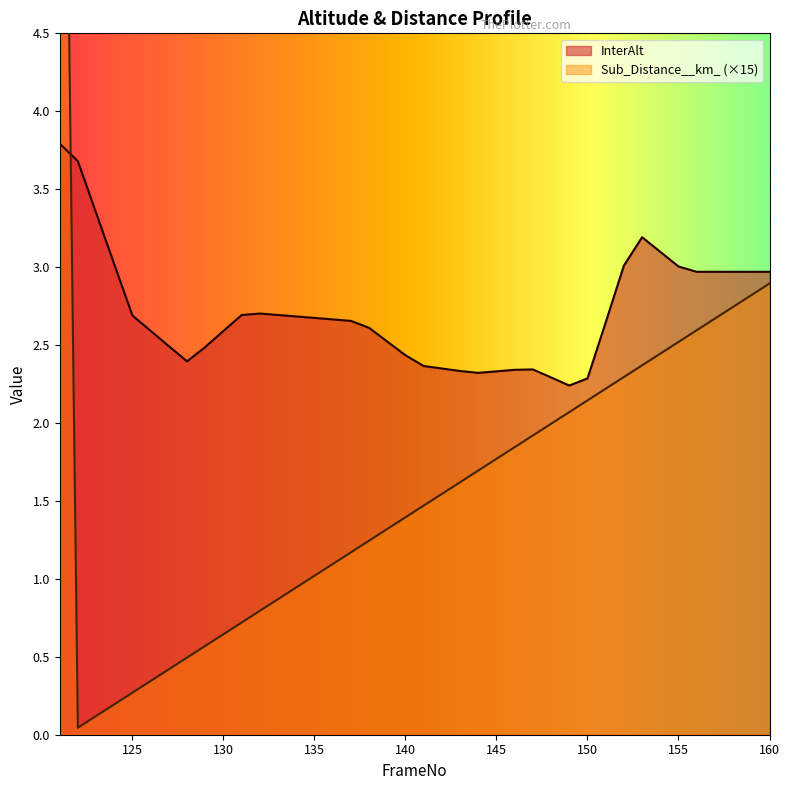

Between 121 and 146, which series saw the biggest shift?

Sub_Distance__km_